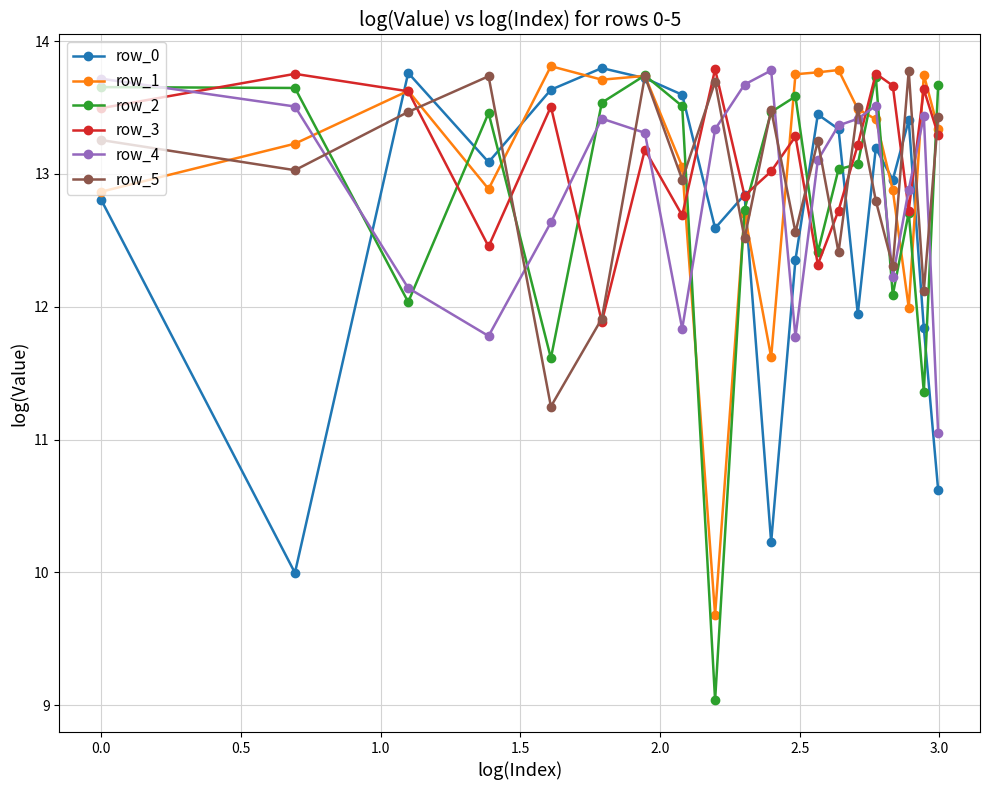

What is the value of the row_3 point at the 15th from the left?

13.2